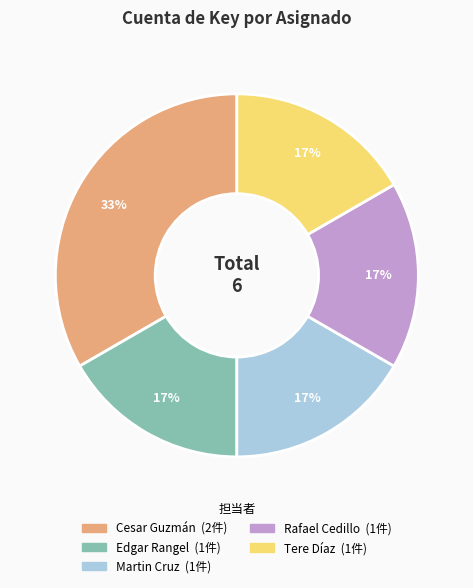

True or false: Edgar Rangel accounts for 23% of the total.

False